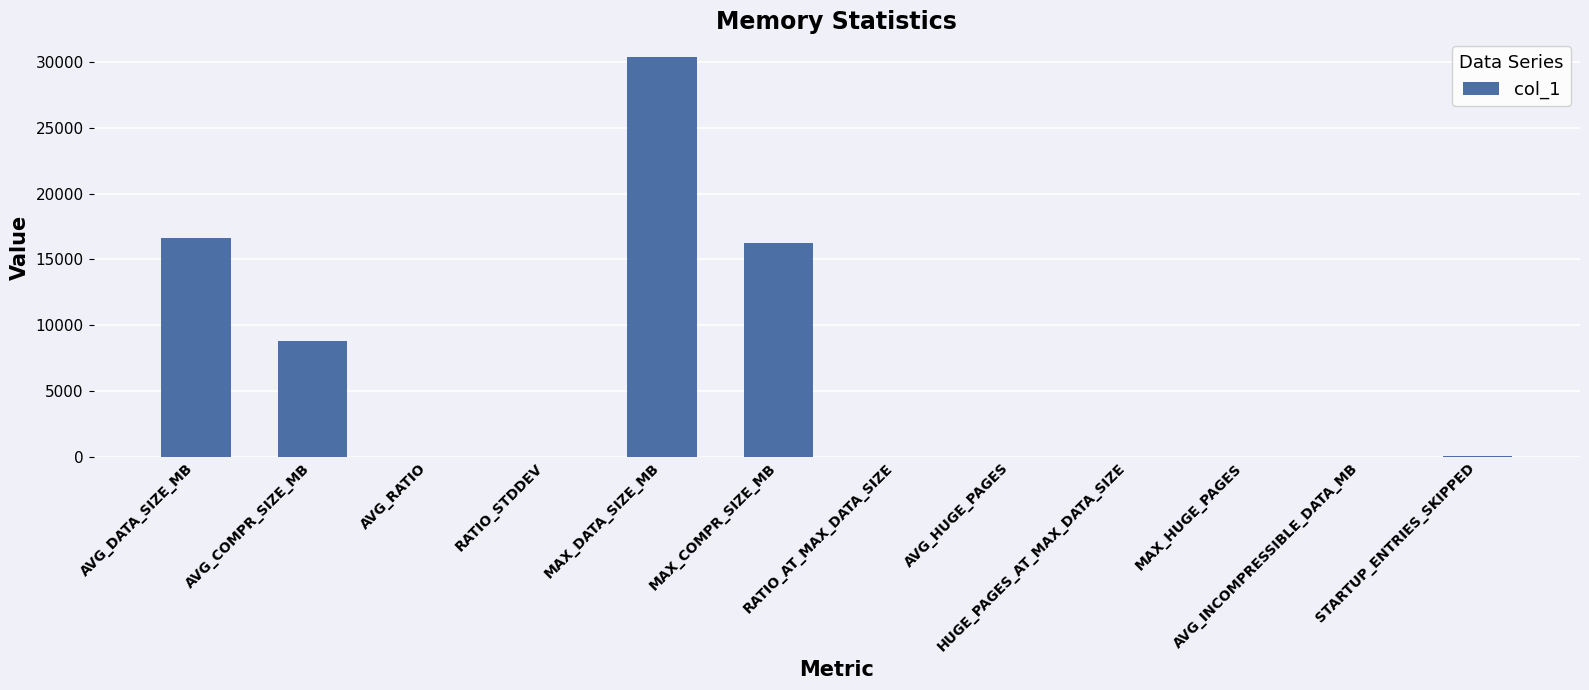

What is the sum of all values?

72002.9